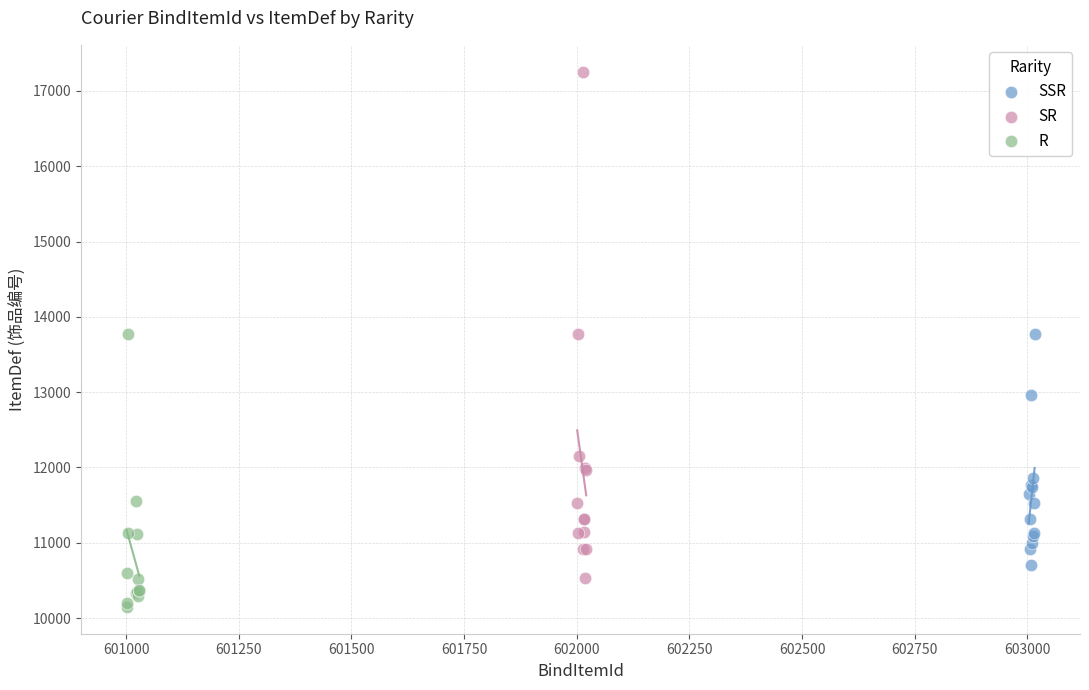

Which series contains the highest Y value?

SR